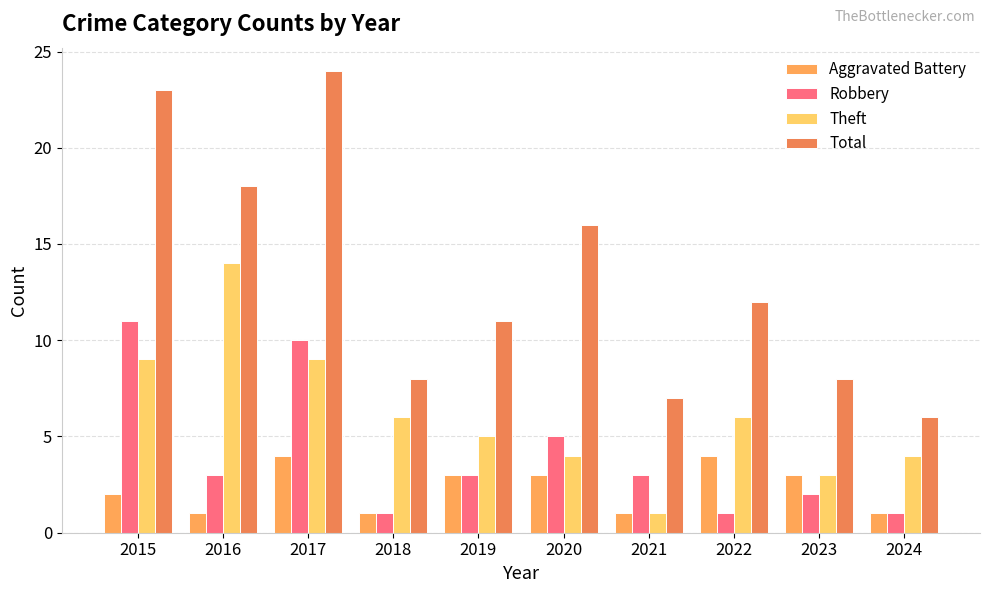

List the labels in order of Aggravated Battery value, largest first.

2017, 2022, 2019, 2020, 2023, 2015, 2016, 2018, 2021, 2024